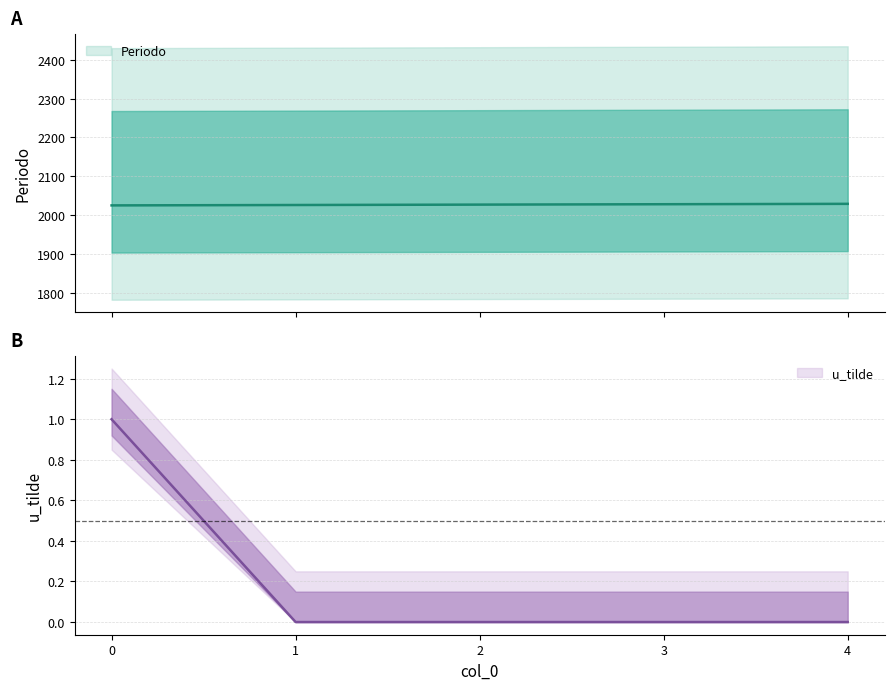

At how many categories does at least one series exceed 1713?

5